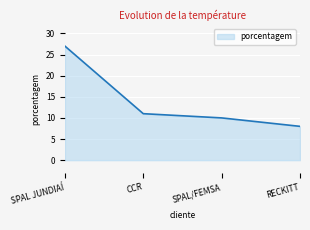

What position from the right is SPAL JUNDIAÍ?

4